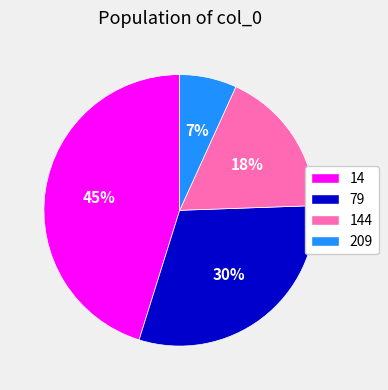

To the nearest percent, what is the average slice percentage?

25%